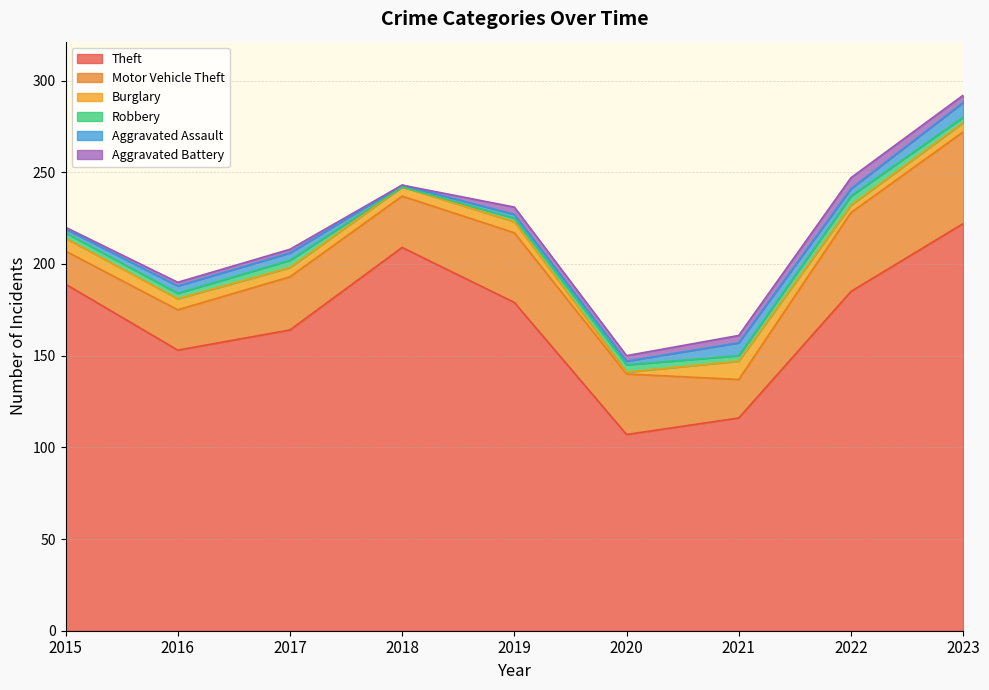

True or false: Theft and Burglary cross at least once.

False